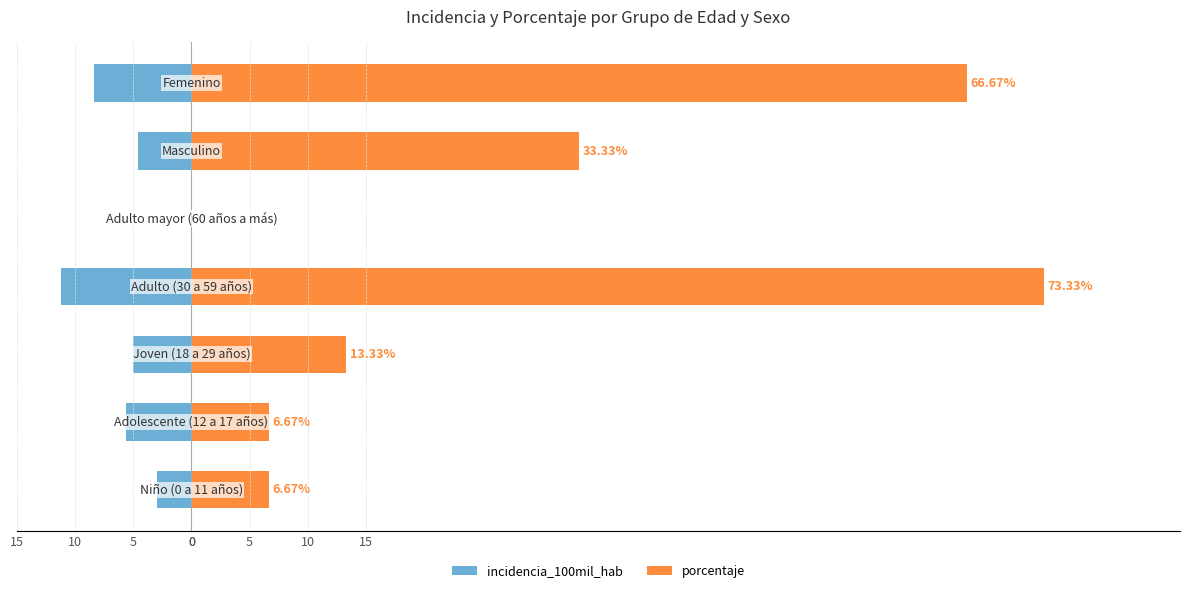

How many data points in porcentaje are less than 13?

3